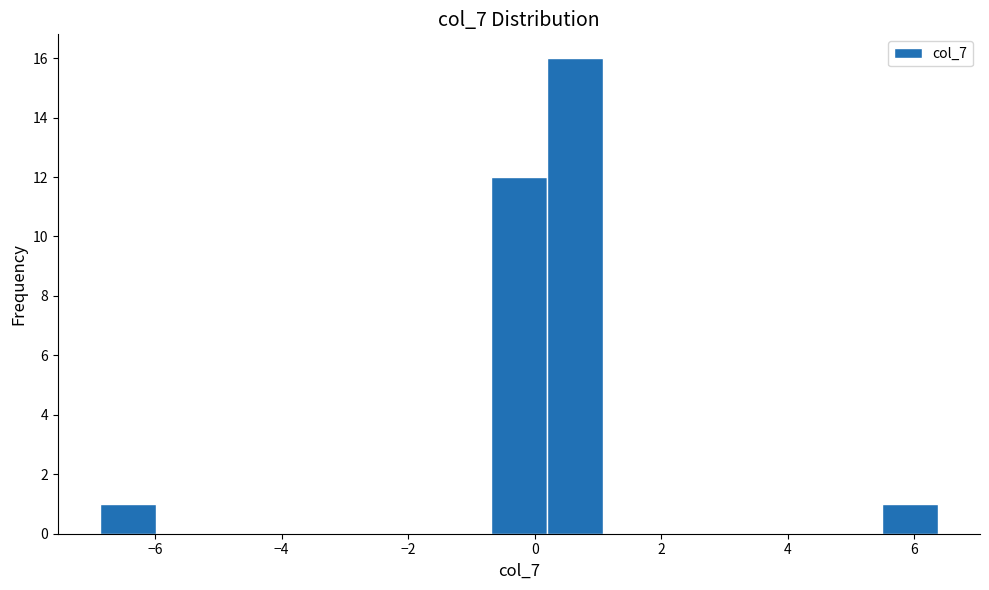

Reading left to right, transcribe this chart: for each bar, give the range it covers on the x-axis and its height. Neither the bar edges nor the heights are printed on the chart, so give them approximately, as read against the axes.

-6.8 to -6.0: 1
-6.0 to -5.2: 0
-5.2 to -4.2: 0
-4.2 to -3.4: 0
-3.4 to -2.4: 0
-2.4 to -1.6: 0
-1.6 to -0.6: 0
-0.6 to 0.2: 12
0.2 to 1.0: 16
1.0 to 2.0: 0
2.0 to 2.8: 0
2.8 to 3.8: 0
3.8 to 4.6: 0
4.6 to 5.4: 0
5.4 to 6.4: 1